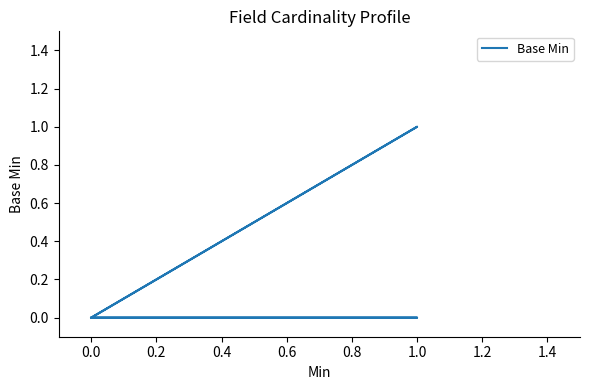

How many series are shown in this chart?

1